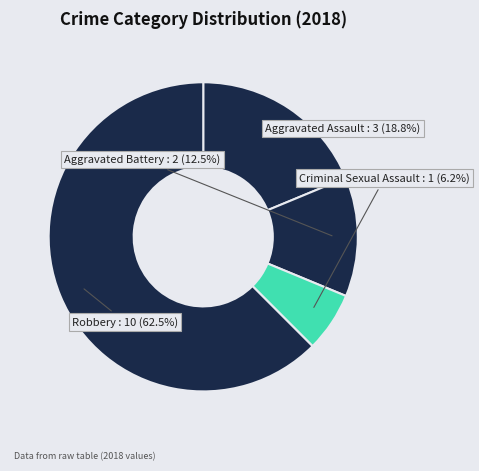

Rank the categories by value from lowest to highest.

Criminal Sexual Assault, Aggravated Battery, Aggravated Assault, Robbery